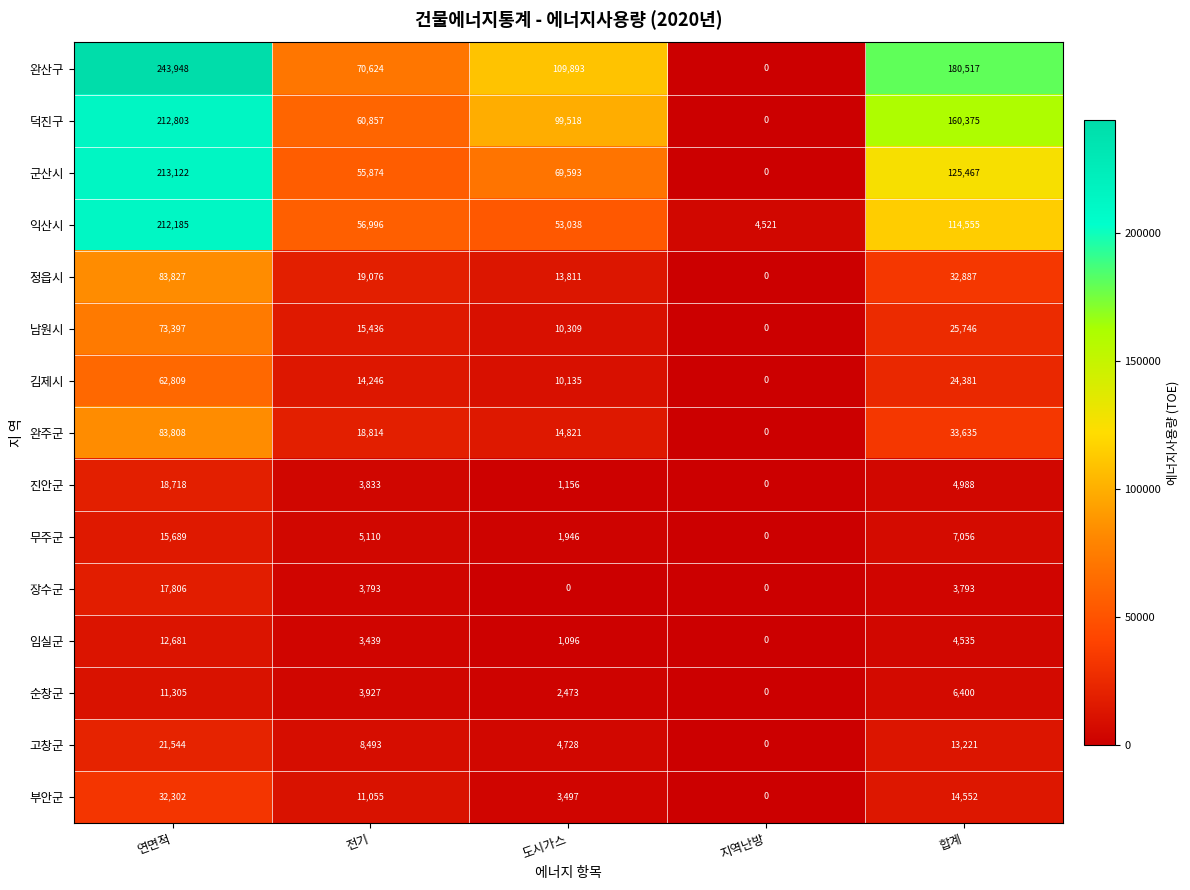

What is the total value across all series at 도시가스?

396014